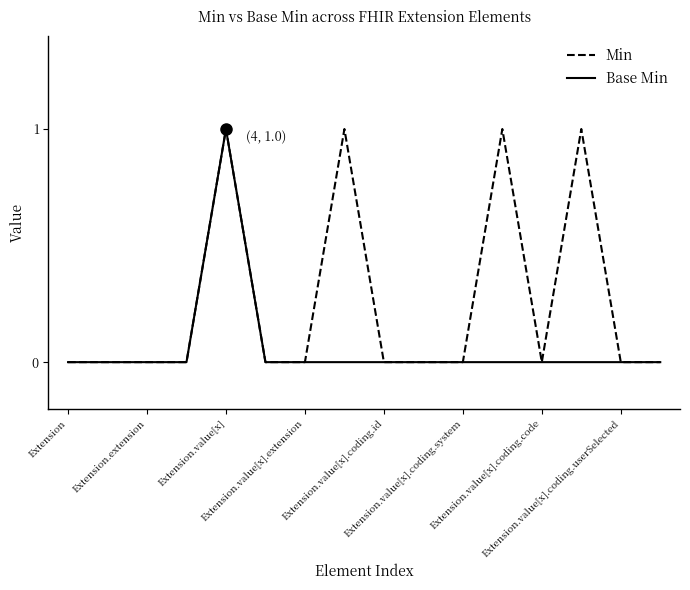

Rank the series by their average value, from highest to lowest.

Min, Base Min